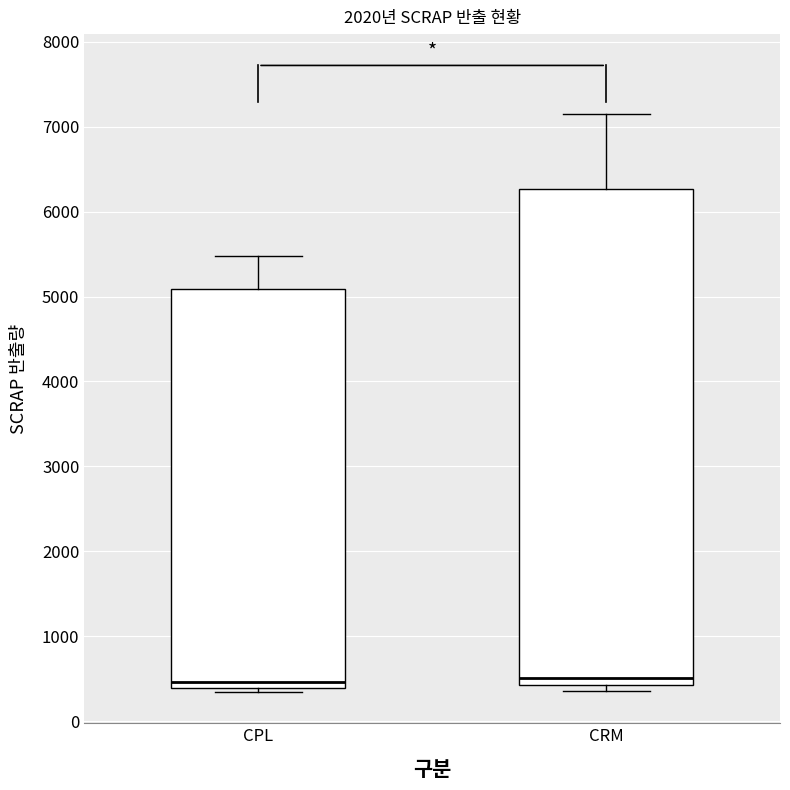

Reading left to right, read every box against the y-axis: the position of its median line, the range the box covers, and the ends of its whiskers. The values are not printed on the chart, so give them approximately, as read against the axis.

CPL: median 500, box 400 to 5100, whiskers 300 to 5500
CRM: median 500, box 400 to 6300, whiskers 400 (just below the box's lower edge) to 7100